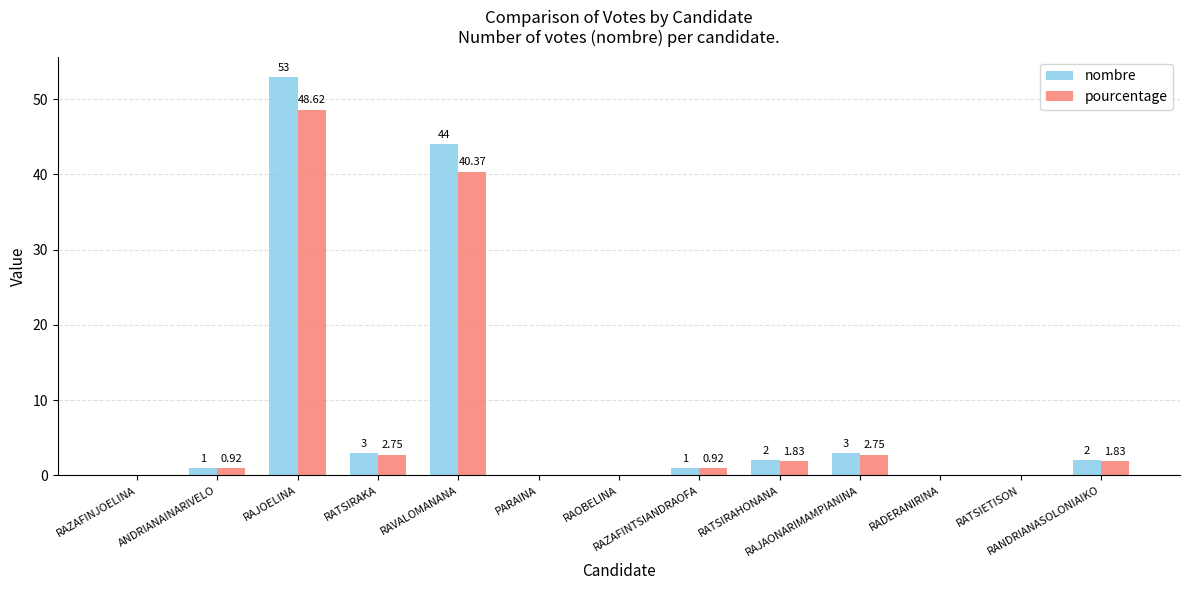

Reading right to left, what are all the values shown in this chart?

nombre: 2.0	0.0	0.0	3.0	2.0	1.0	0.0	0.0	44.0	3.0	53.0	1.0	0.0
pourcentage: 1.8	0.0	0.0	2.8	1.8	0.9	0.0	0.0	40.4	2.8	48.6	0.9	0.0